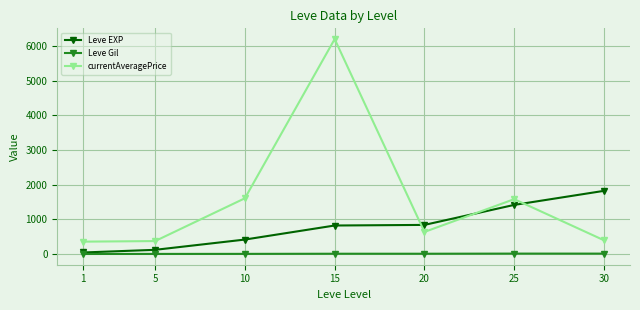

What are all the series names shown in the legend?

Leve EXP, Leve Gil, currentAveragePrice